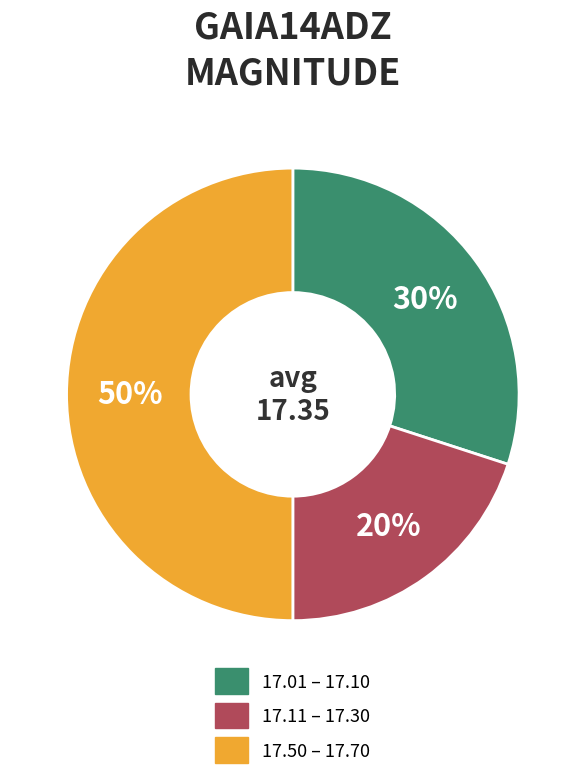

To the nearest percent, what is the average slice percentage?

33%